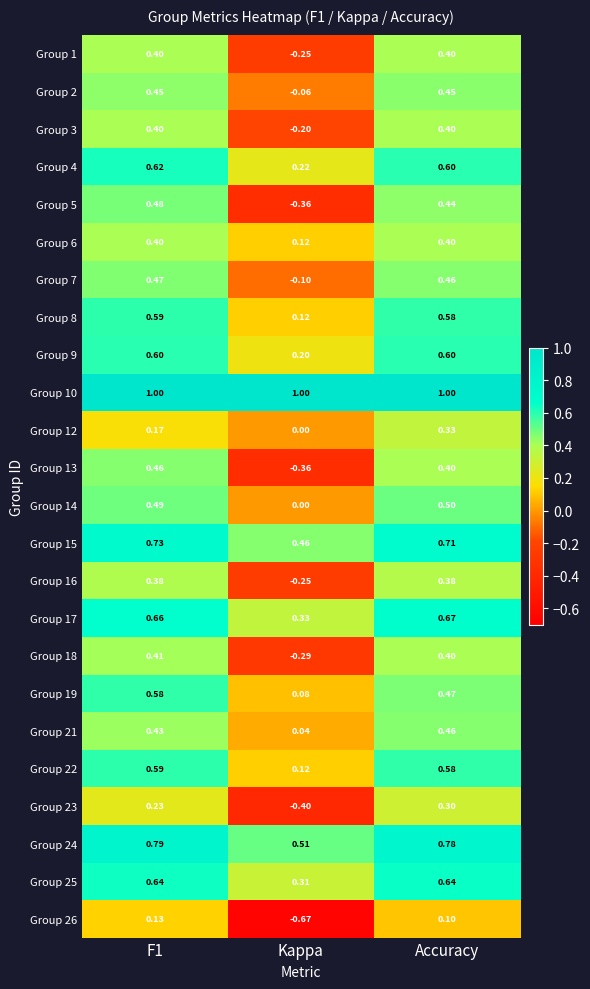

Between Kappa and Accuracy, which series saw the biggest shift?

Group 5